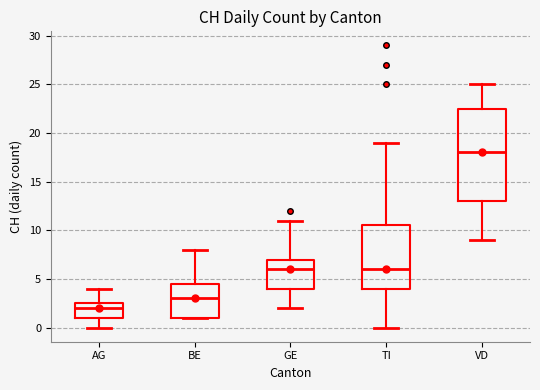

Reading left to right, read every box against the y-axis: the position of its median line, the range the box covers, and the ends of its whiskers. The values are not printed on the chart, so give them approximately, as read against the axis.

AG: median 2.0, box 1.0 to 2.5, whiskers 0.0 to 4.0
BE: median 3.0, box 1.0 to 4.5, whiskers 1.0 to 8.0
GE: median 6.0, box 4.0 to 7.0, whiskers 2.0 to 11.0
TI: median 6.0, box 4.0 to 10.5, whiskers 0.0 to 19.0
VD: median 18.0, box 13.0 to 22.5, whiskers 9.0 to 25.0